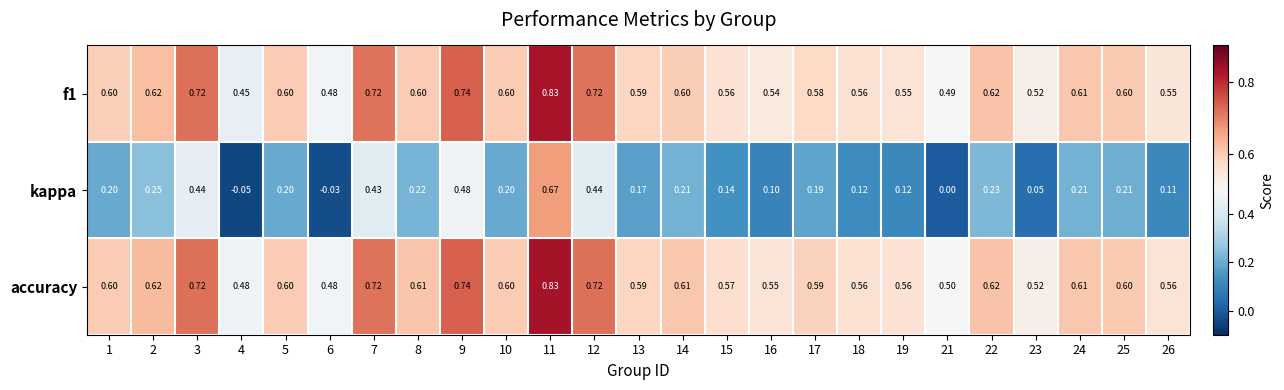

Which series has the largest total across all categories?

accuracy